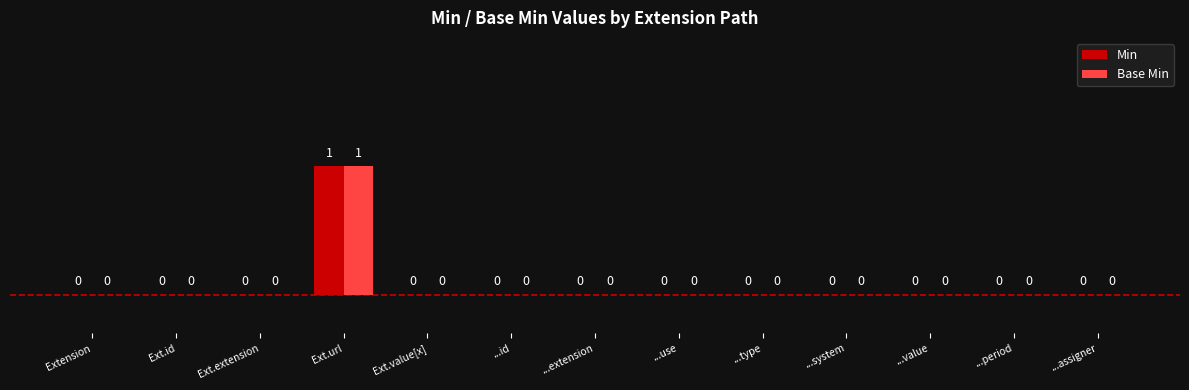

Which category has the highest value in the Min series?

Ext.url